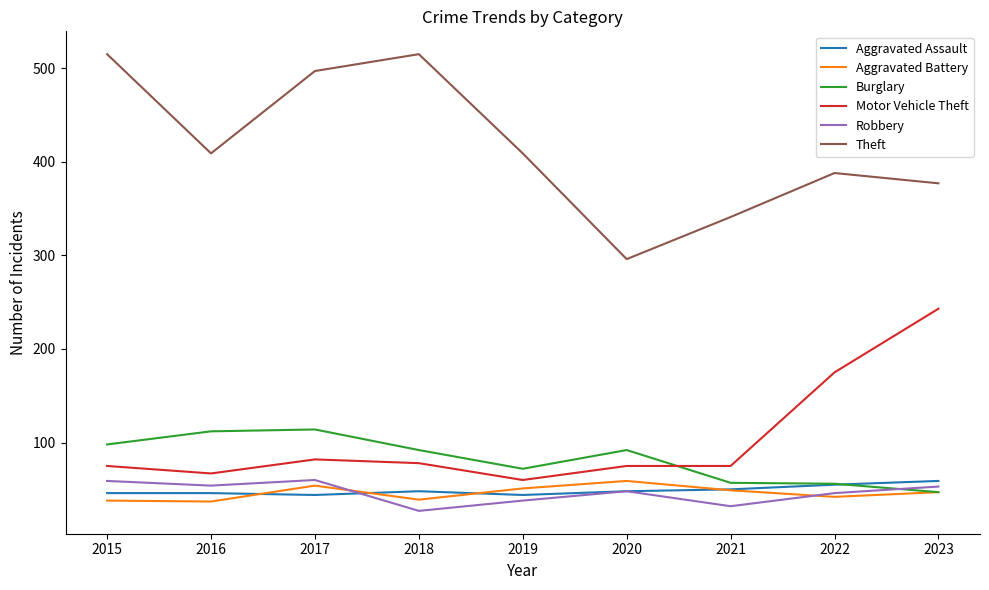

The Motor Vehicle Theft series shows 16 at 2021. True or false?

False